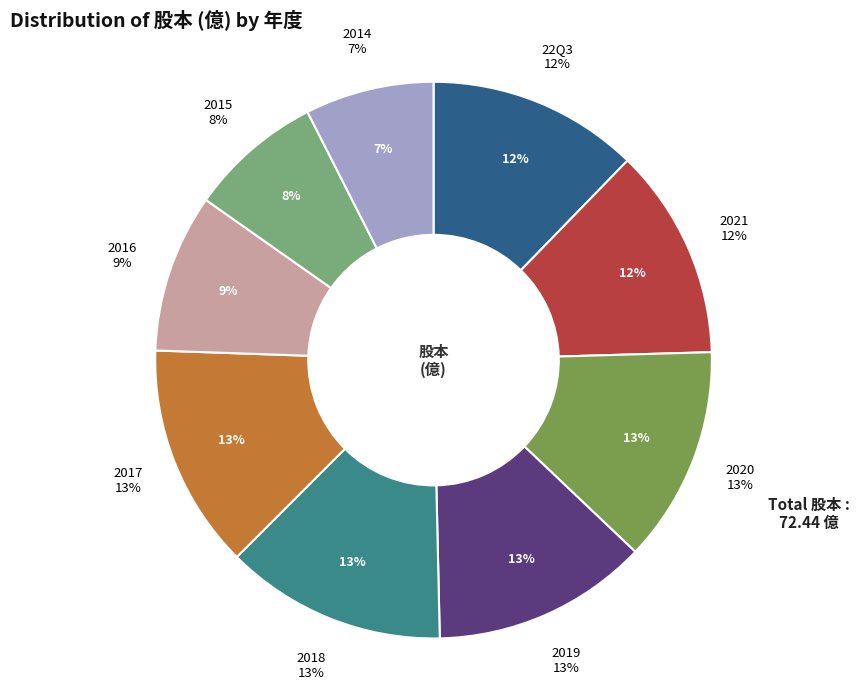

The 2019 slice represents 21% of the pie. True or false?

False